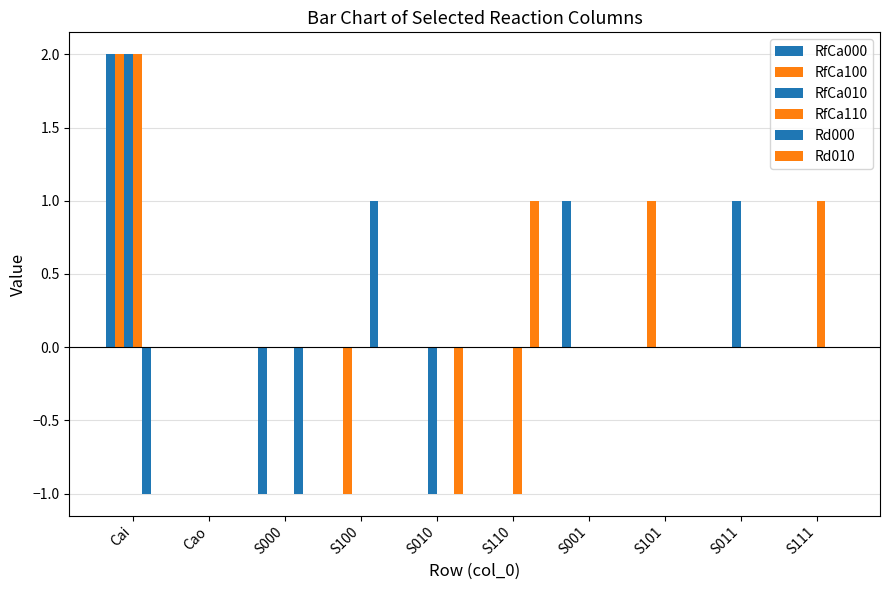

How many categories are shown in the chart?

10